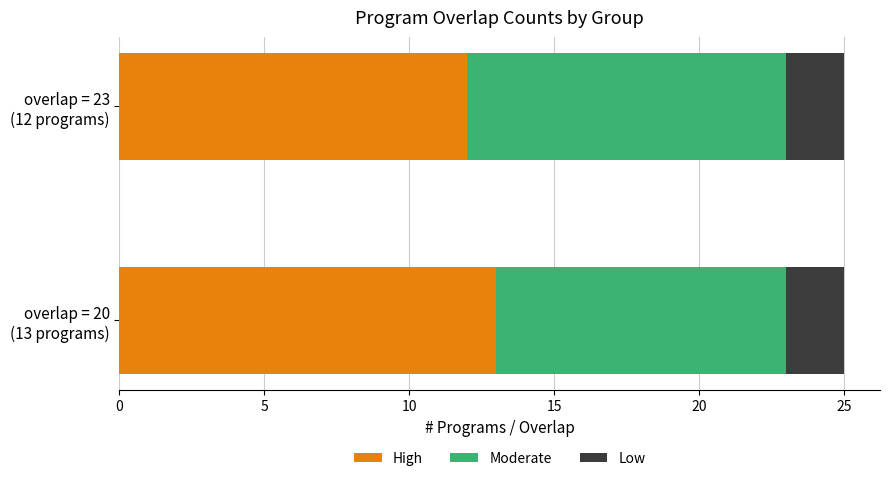

What is the maximum value for High?

13